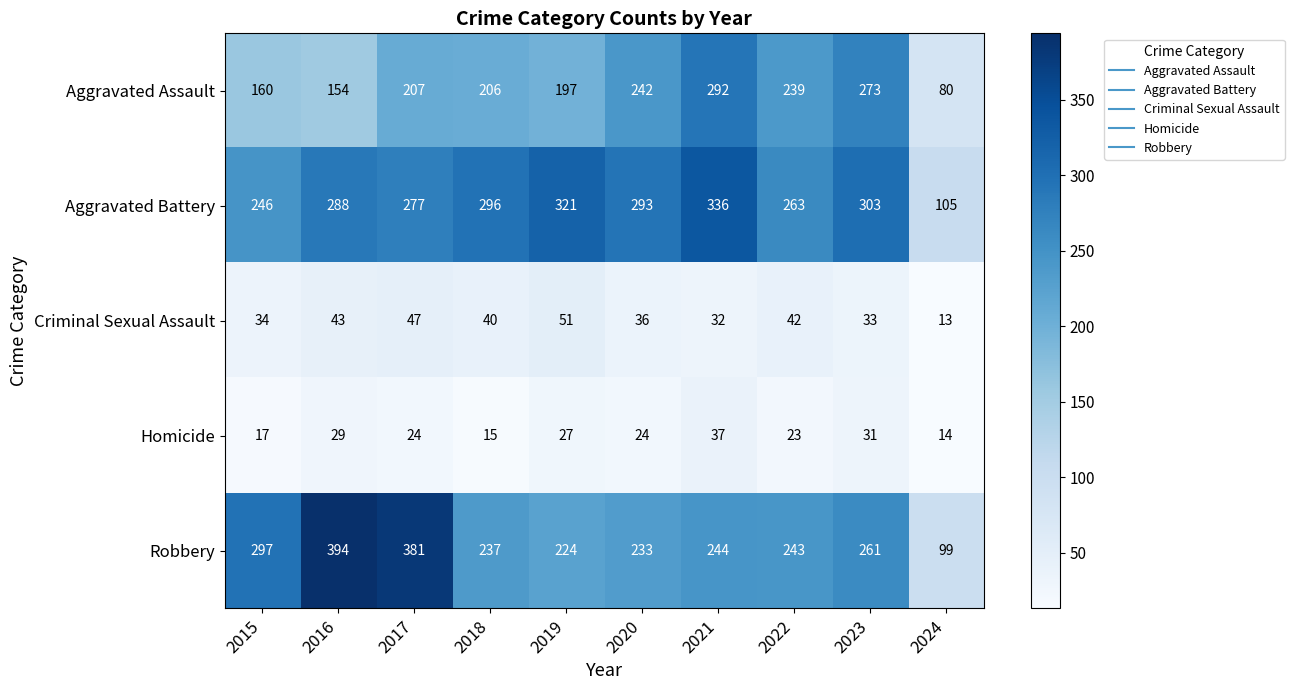

Which series has the largest total across all categories?

Aggravated Battery